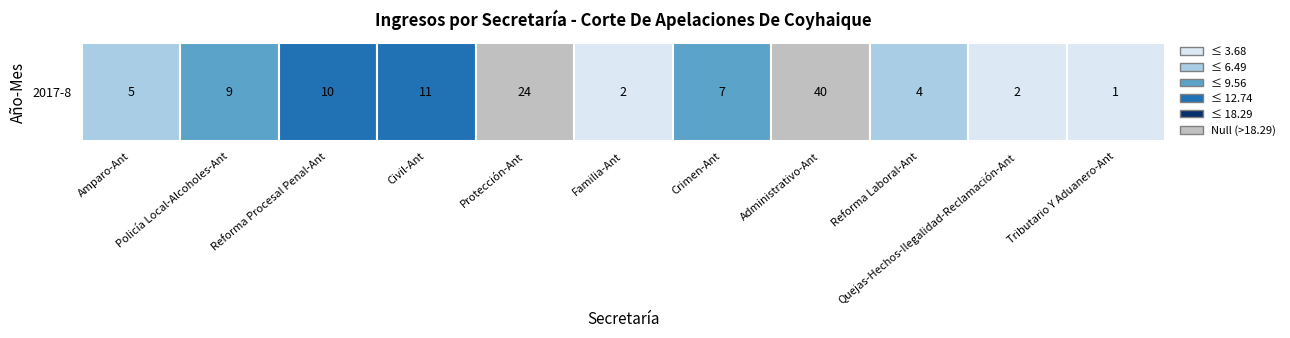

Rank the categories by value from lowest to highest.

Tributario Y Aduanero-Ant, Familia-Ant, Quejas-Hechos-Ilegalidad-Reclamación-Ant, Reforma Laboral-Ant, Amparo-Ant, Crimen-Ant, Policía Local-Alcoholes-Ant, Reforma Procesal Penal-Ant, Civil-Ant, Protección-Ant, Administrativo-Ant